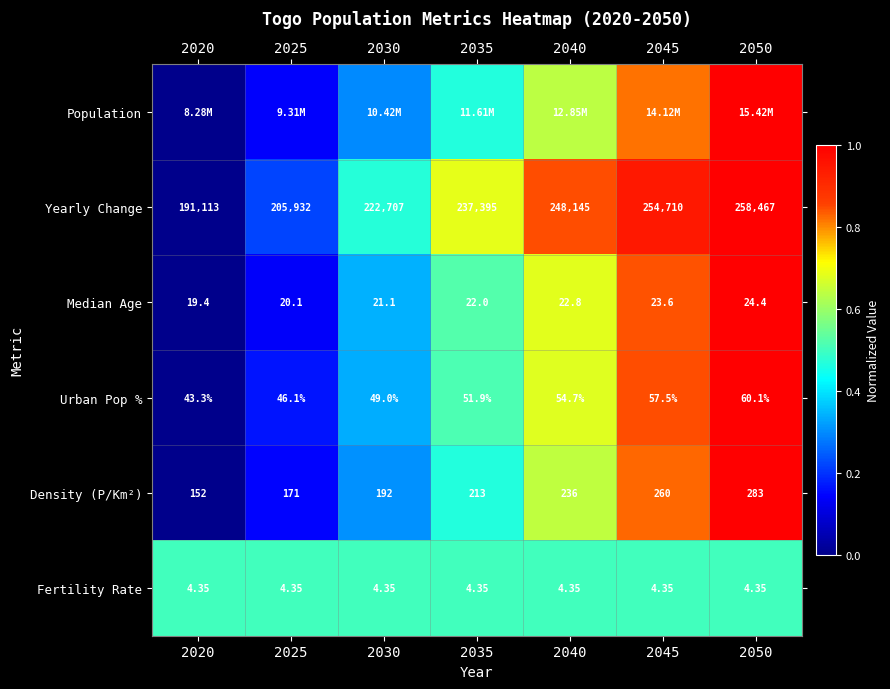

Is the value of Yearly Change at 2040 greater than the value of Fertility Rate at 2050?

Yes